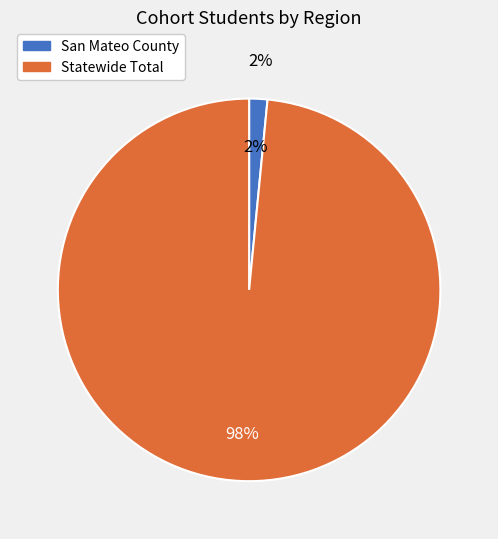

What portion of the pie excludes Statewide Total?

1.5%